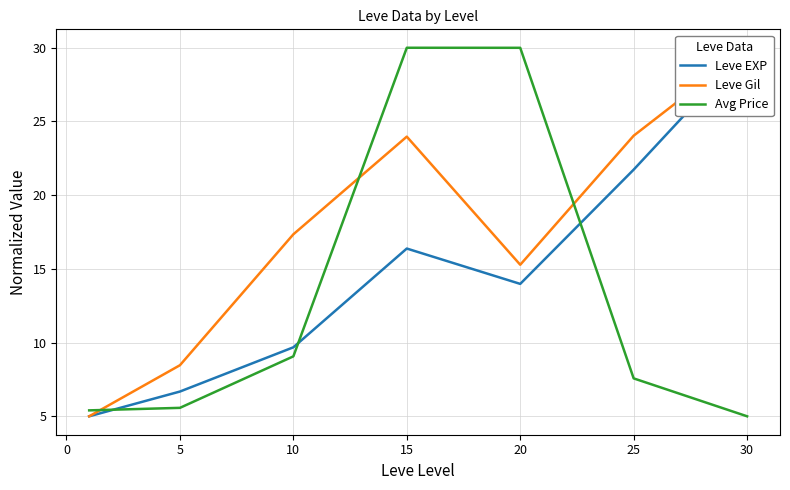

The value of Avg Price at 15 is 30.0. True or false?

True